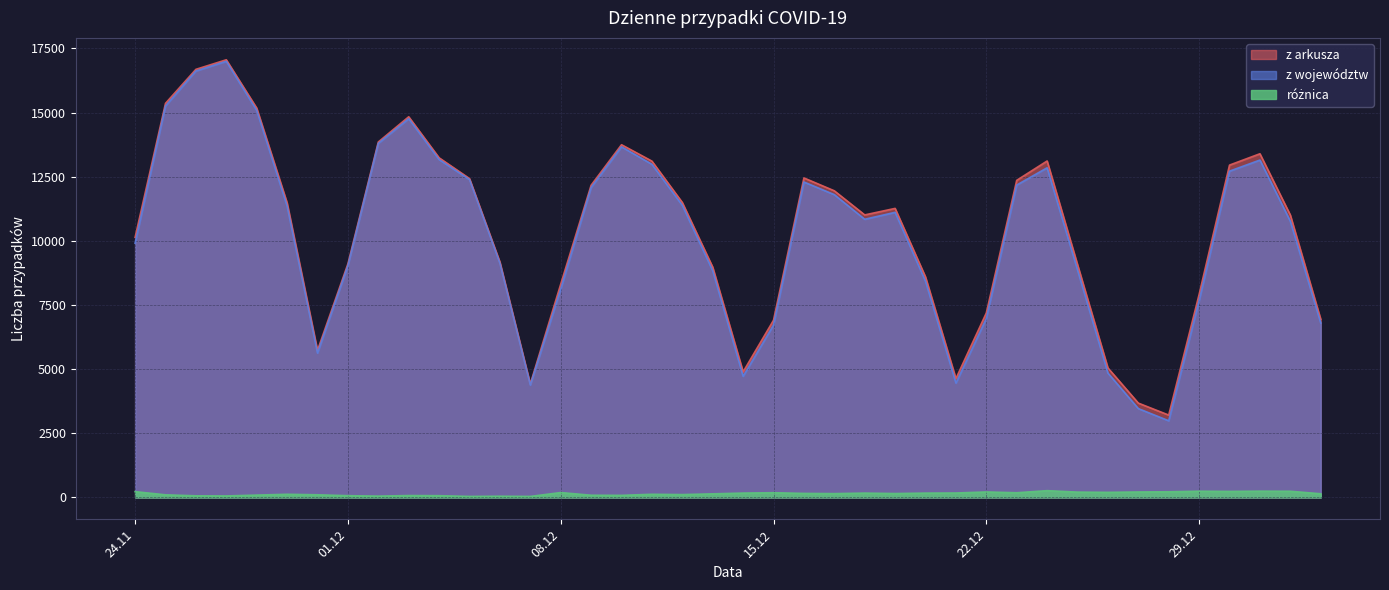

Where is the first local minimum for z arkusza?

2020-11-30